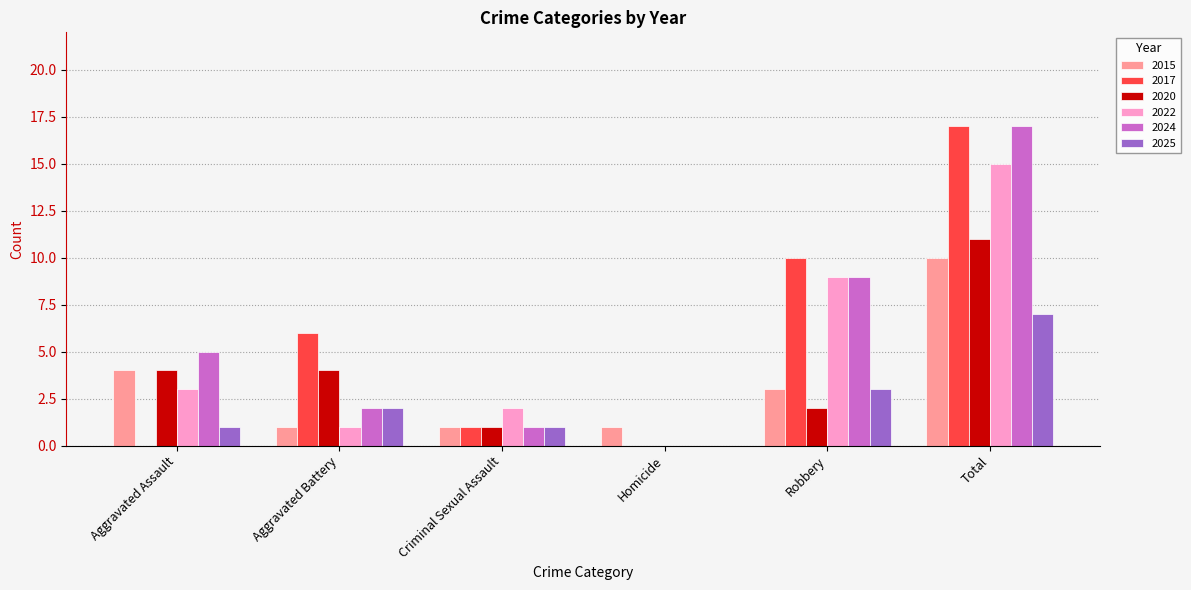

Reading left to right, transcribe all the data shown in this chart.

2015: 4	1	1	1	3	10
2017: 0	6	1	0	10	17
2020: 4	4	1	0	2	11
2022: 3	1	2	0	9	15
2024: 5	2	1	0	9	17
2025: 1	2	1	0	3	7